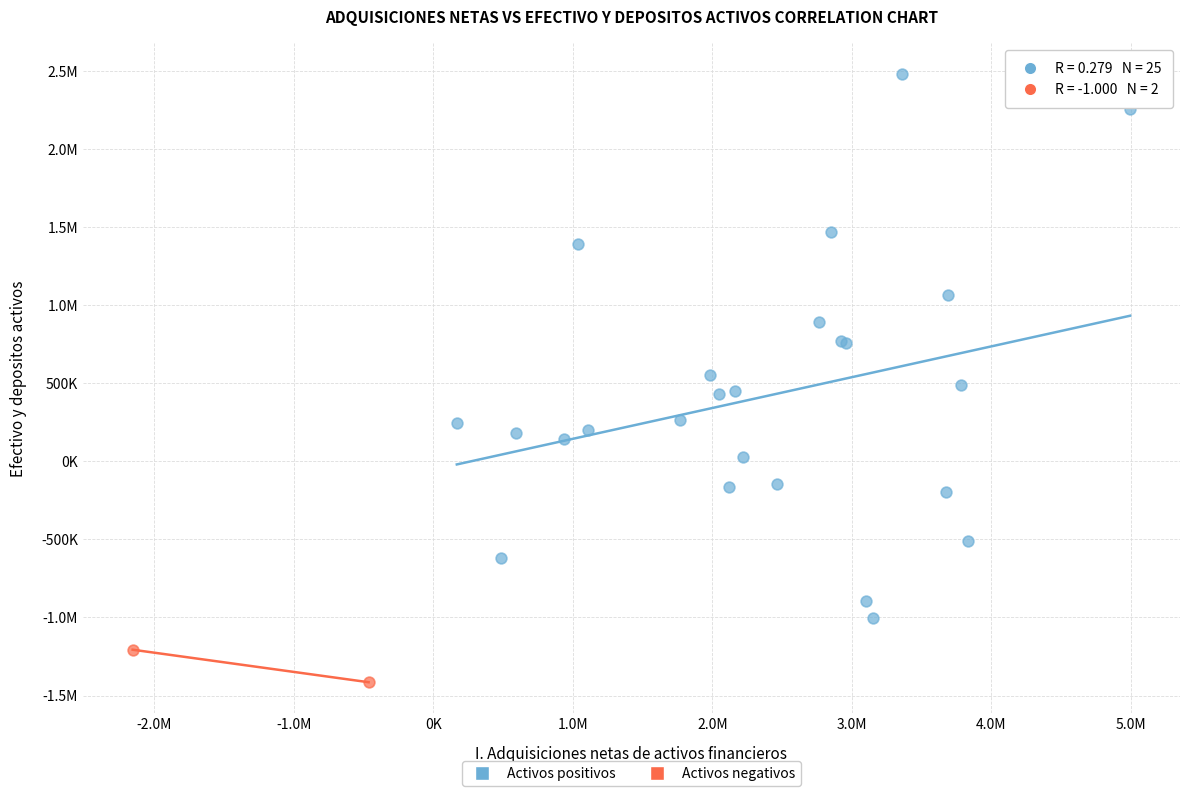

What are all the series names shown in the legend?

Activos positivos, Activos negativos